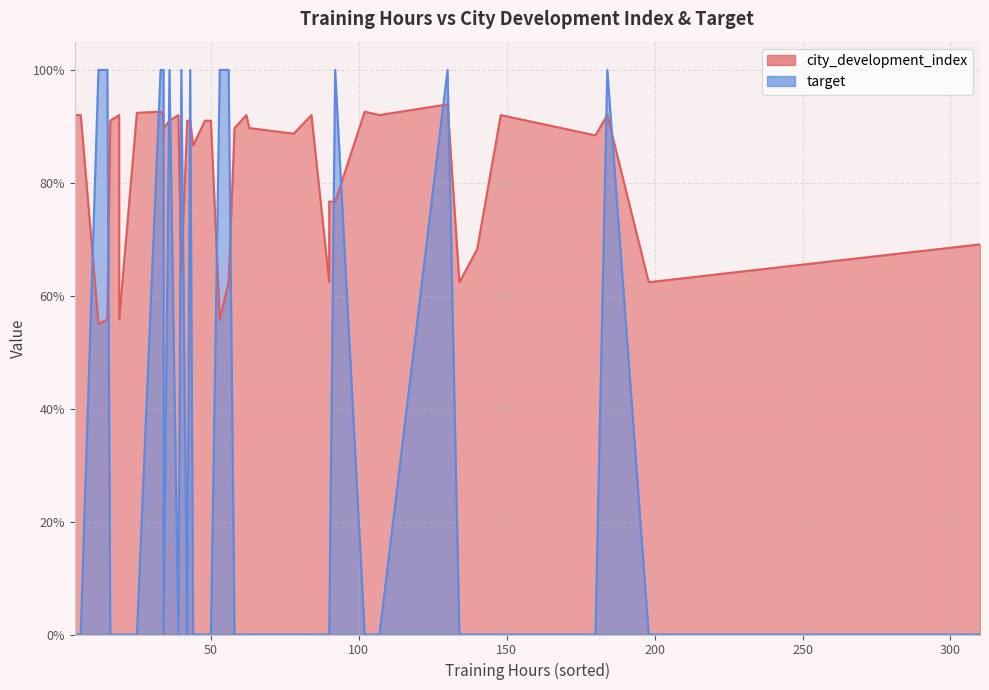

What is the lowest value of the city_development_index series?

0.6